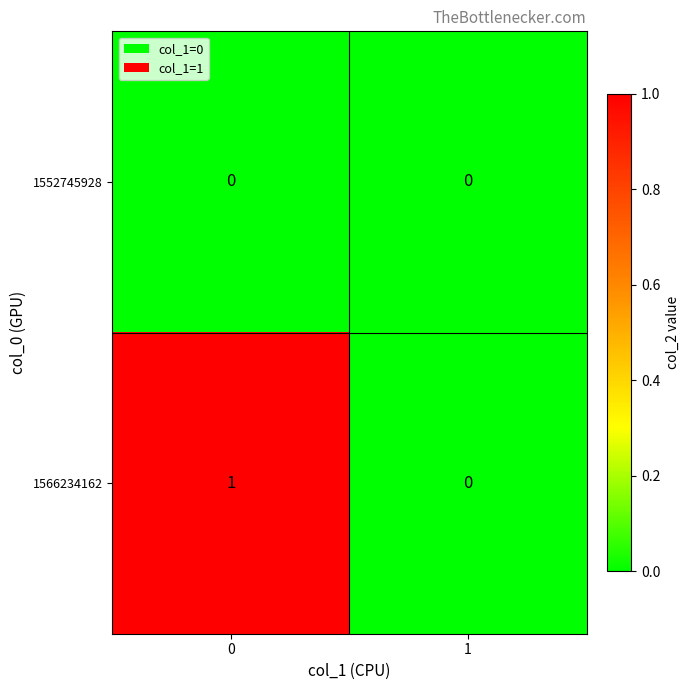

What is the maximum value shown in the chart?

1